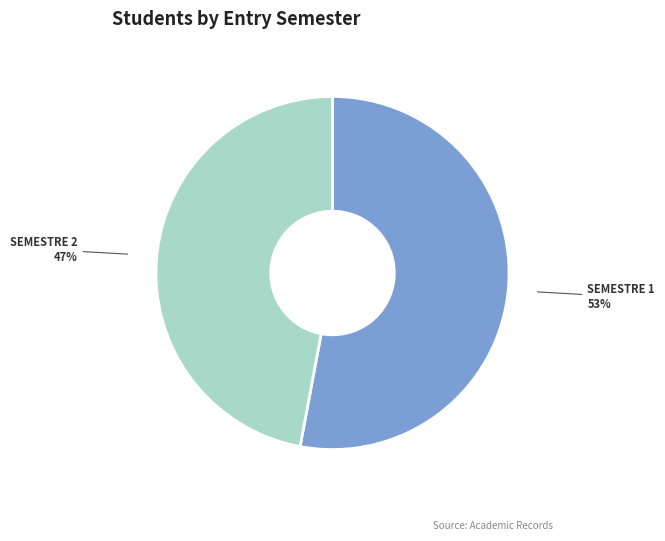

To the nearest percent, what is the difference between the largest and smallest slice percentages?

6%